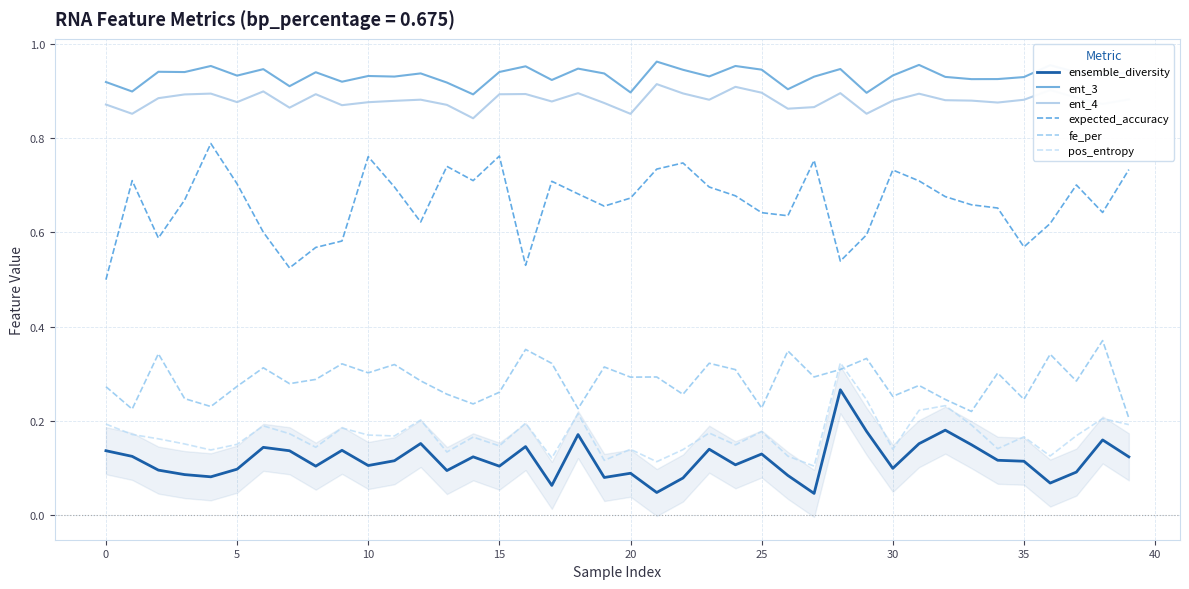

Is this an area chart (filled region under the line)?

No